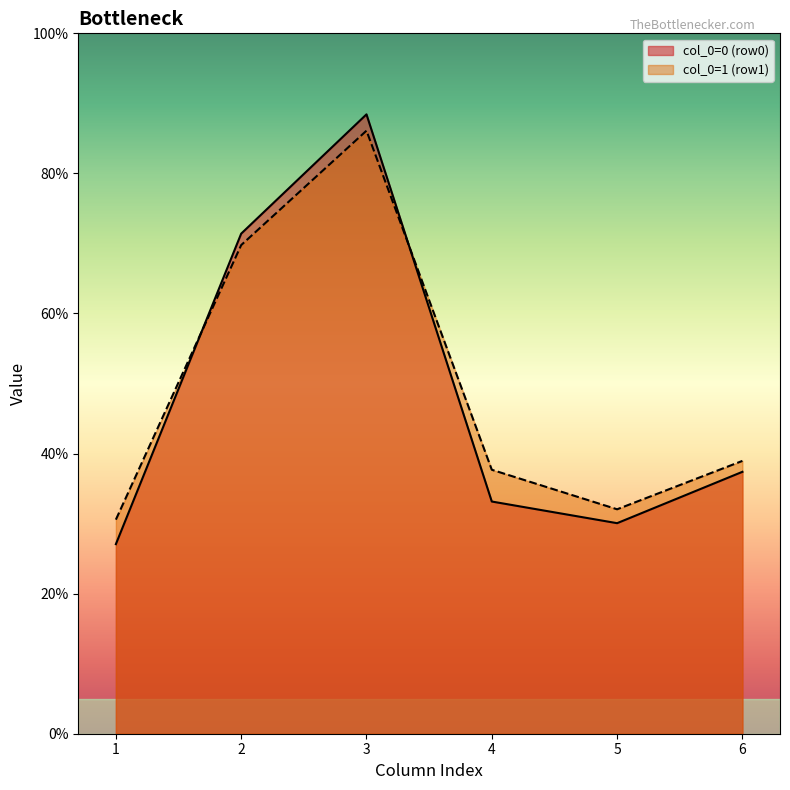

The col_0=1 (row1) series shows 37.7 at 4. True or false?

True